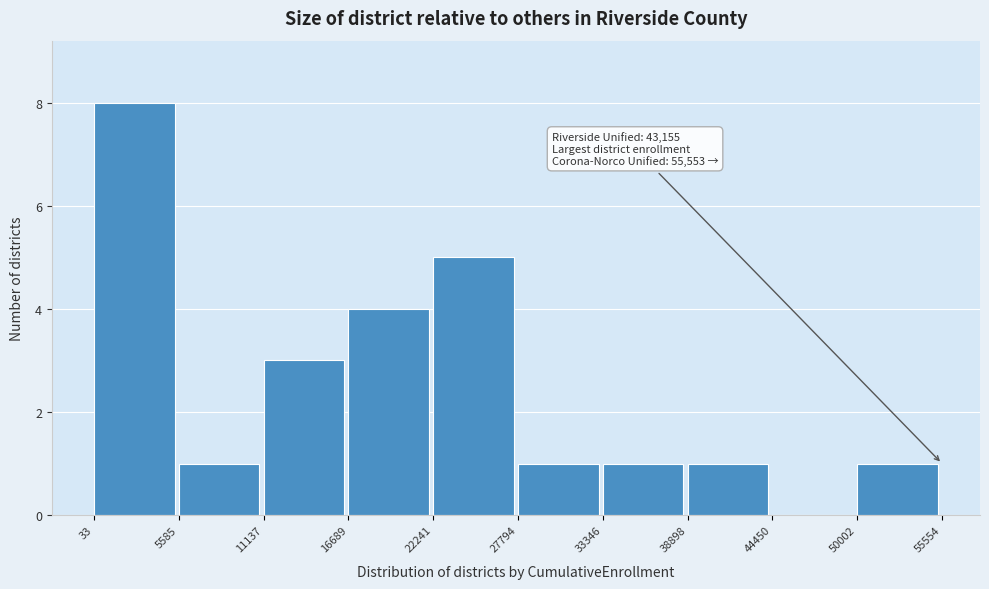

Which range on the x-axis has the tallest bar?

33 to 5585